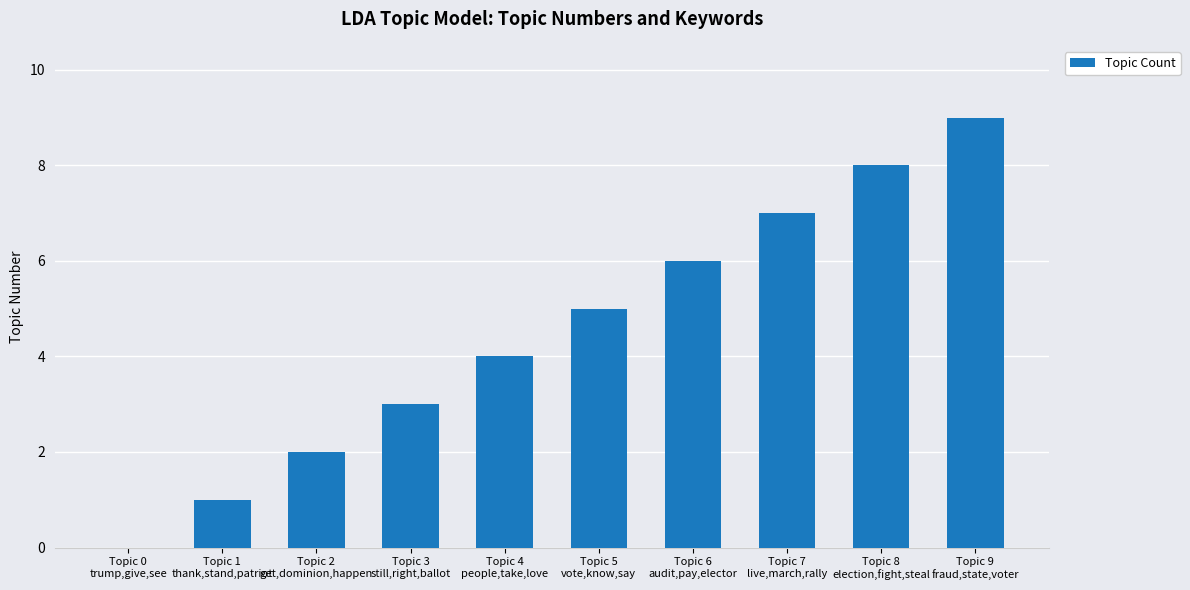

What is the maximum value shown in the chart?

9